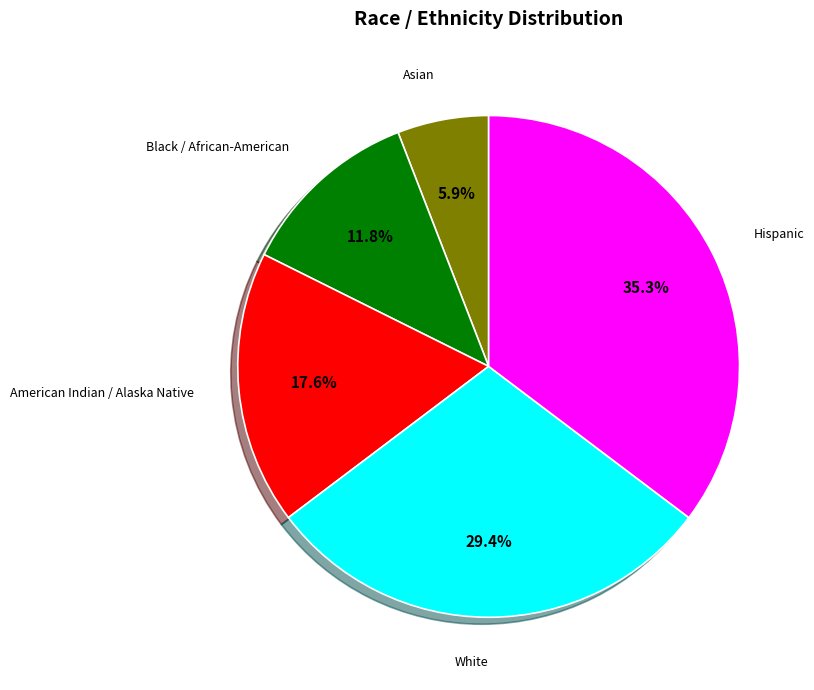

Is it true that Asian is 6% of the pie?

True